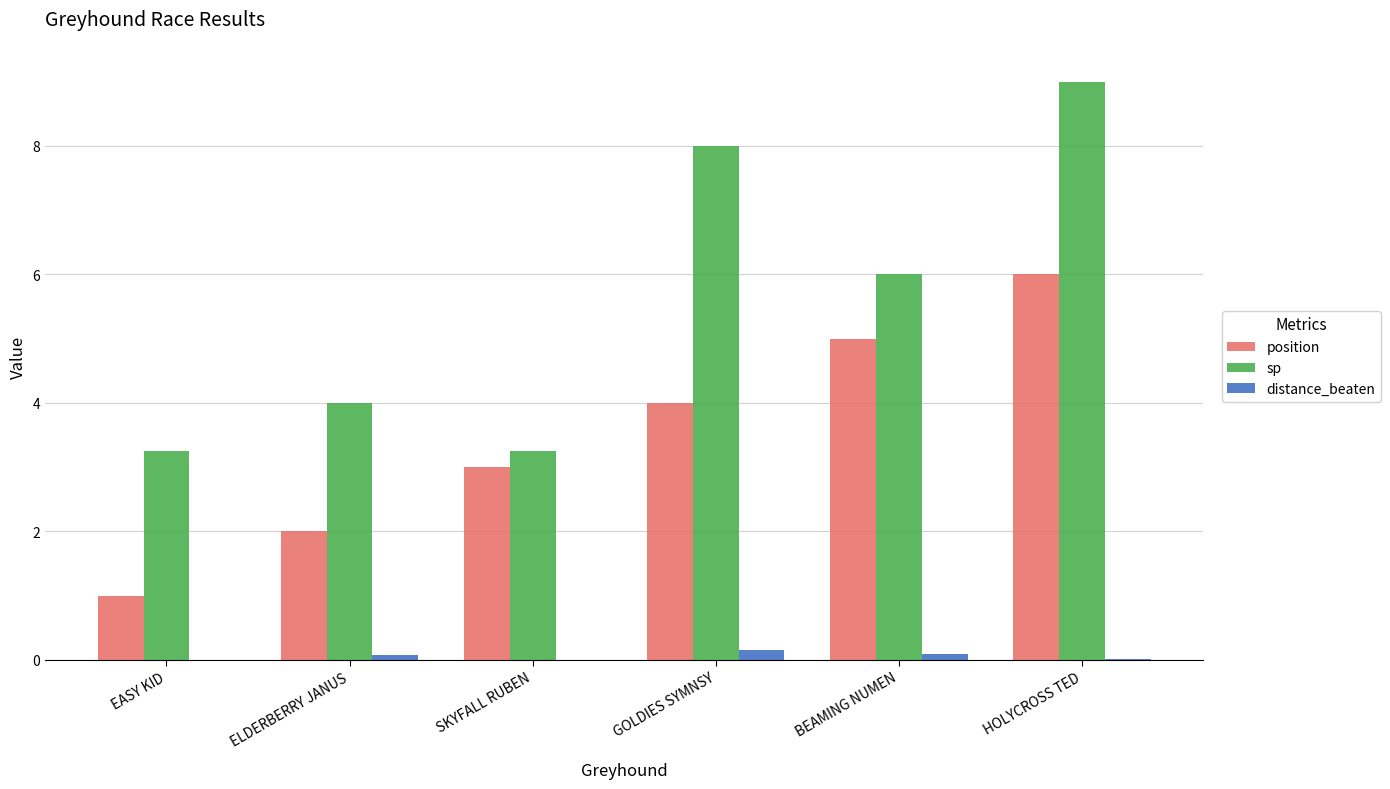

Which label corresponds to the largest value in the chart?

HOLYCROSS TED